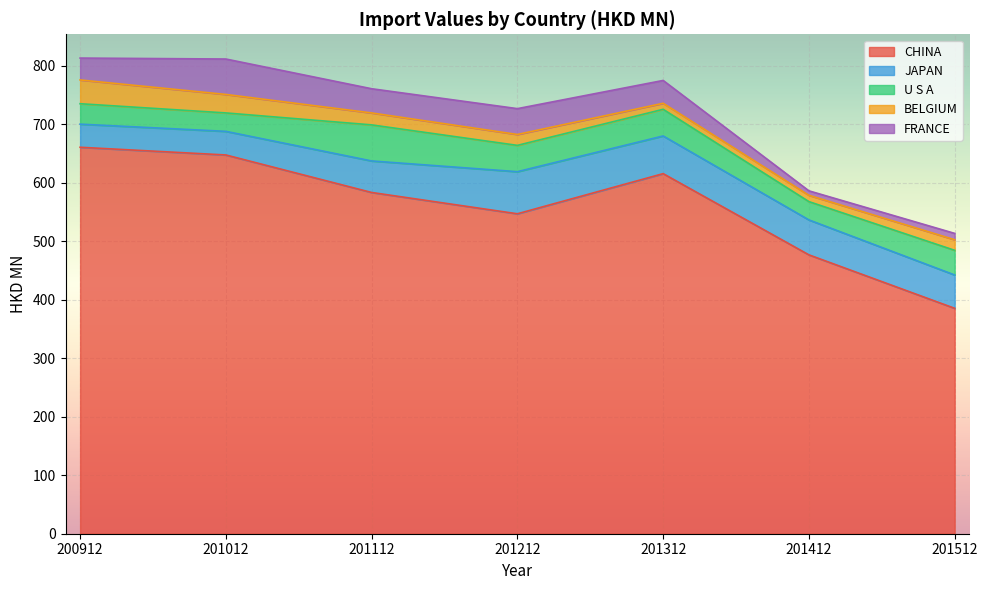

Is the value of BELGIUM at 201512 greater than the value of JAPAN at 200912?

No